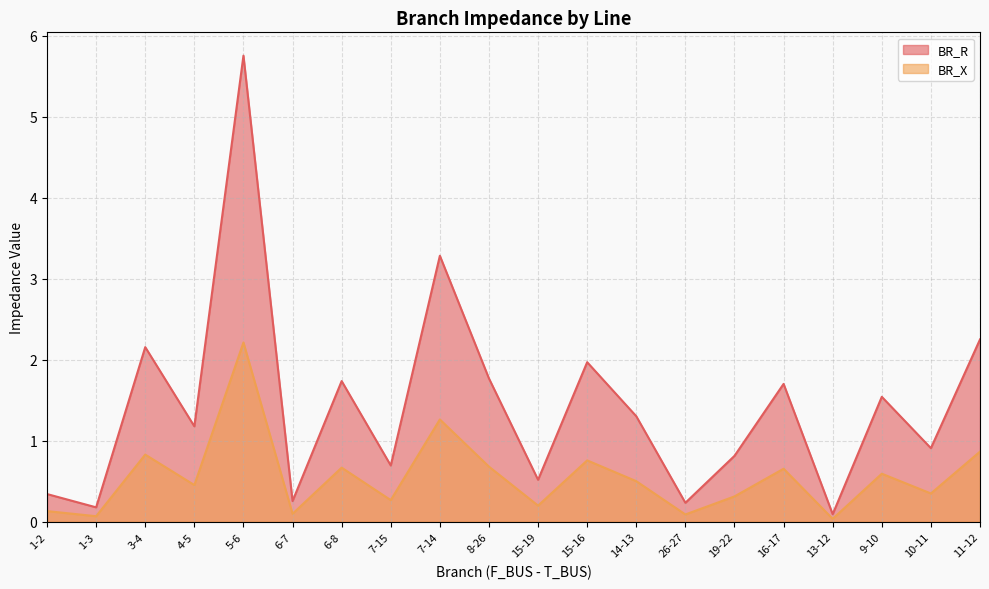

Which series has the largest total across all categories?

BR_R